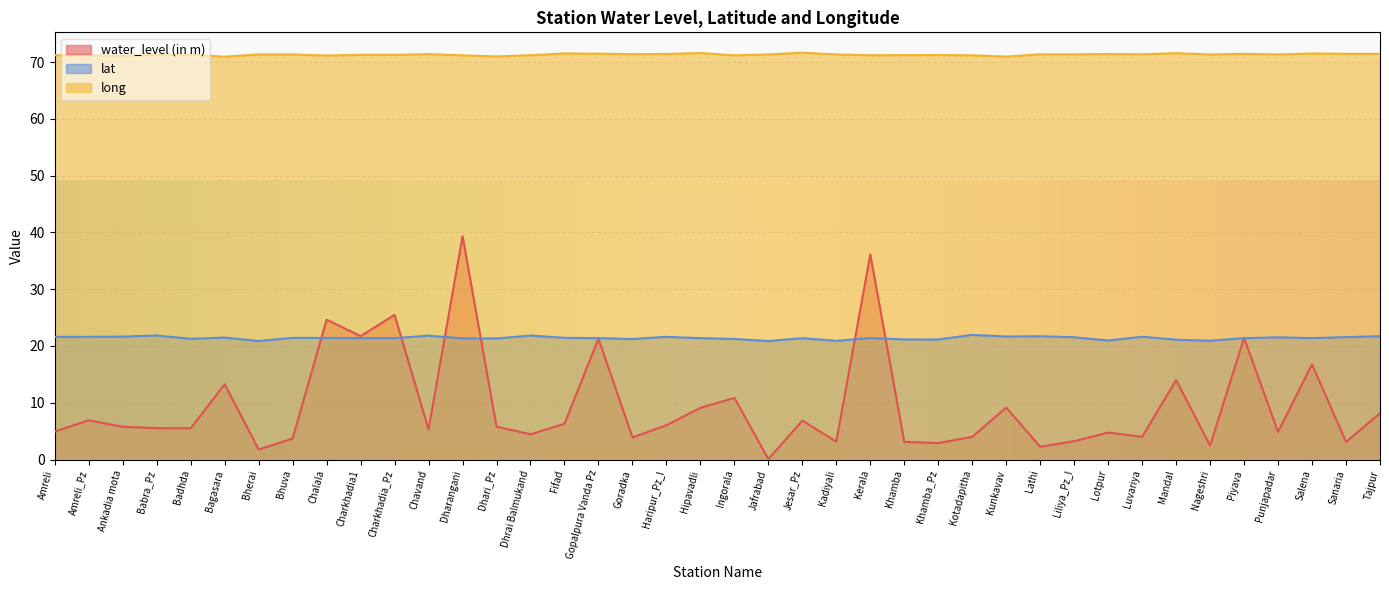

What is the total value across all series at Goradka?

96.5